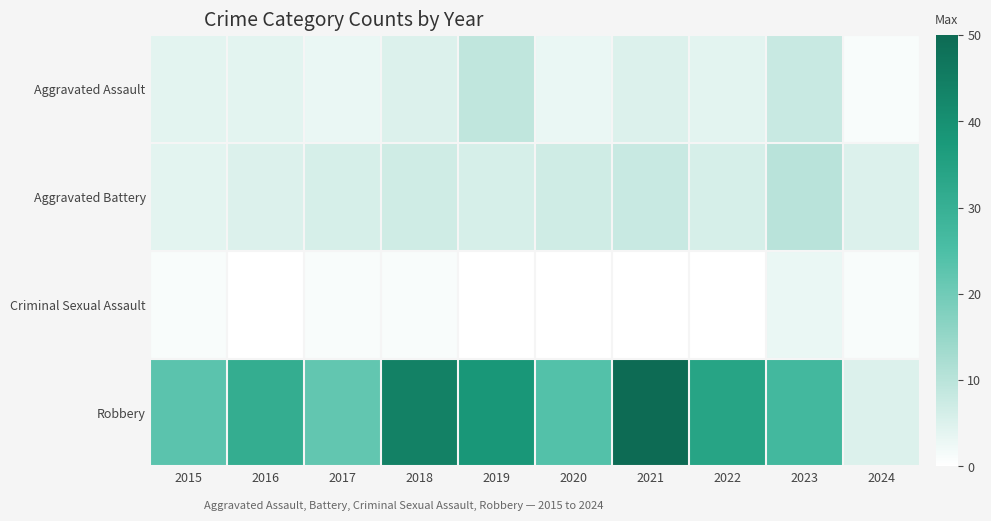

Reading left to right, list all the values displayed in this chart.

Aggravated Assault: 2015=4	2016=4	2017=3	2018=5	2019=9	2020=3	2021=5	2022=4	2023=8	2024=1
Aggravated Battery: 2015=4	2016=5	2017=6	2018=7	2019=6	2020=7	2021=8	2022=6	2023=10	2024=5
Criminal Sexual Assault: 2015=1	2016=0	2017=1	2018=1	2019=0	2020=0	2021=0	2022=0	2023=3	2024=1
Robbery: 2015=23	2016=31	2017=22	2018=44	2019=38	2020=24	2021=50	2022=34	2023=27	2024=5